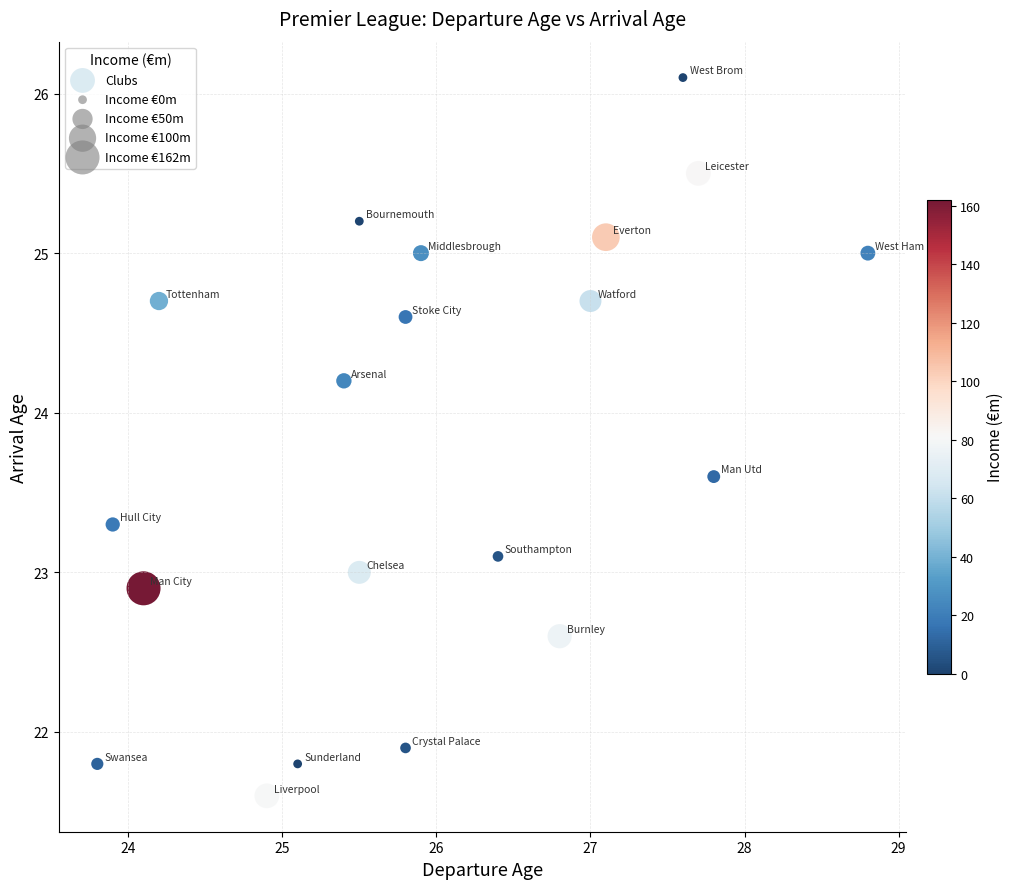

What is the range of X values (max minus min)?

5.0